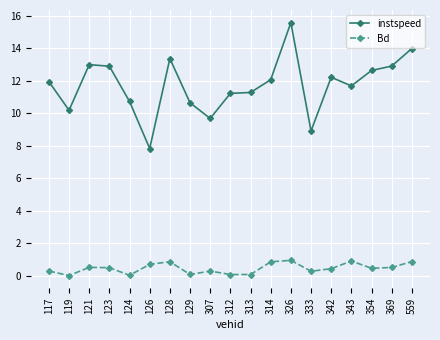

True or false: instspeed and Bd cross at least once.

False